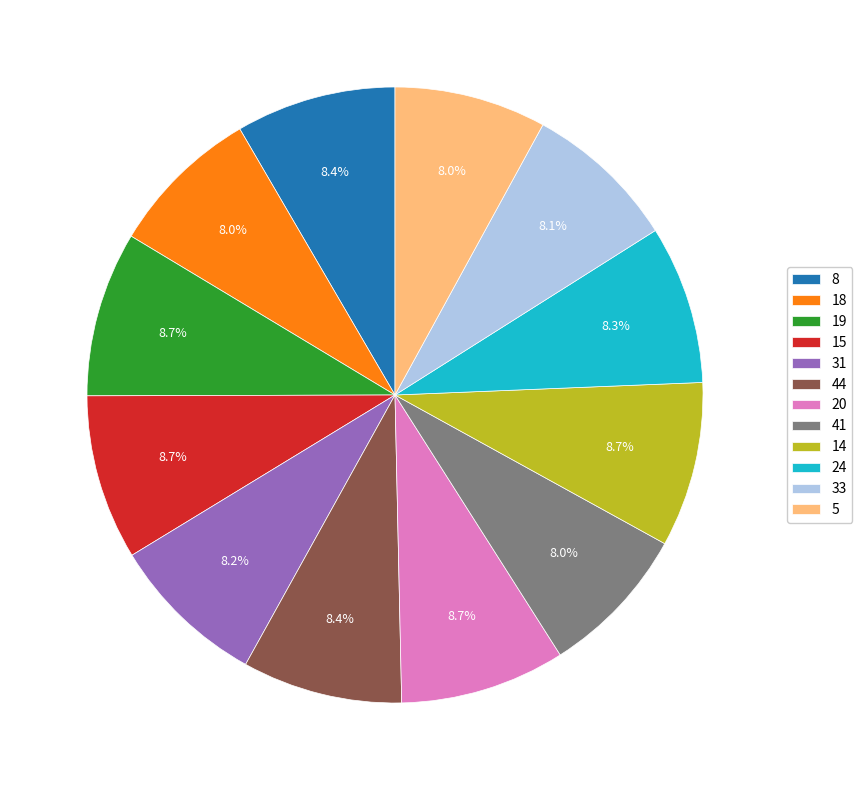

How many segments does this pie chart have?

12